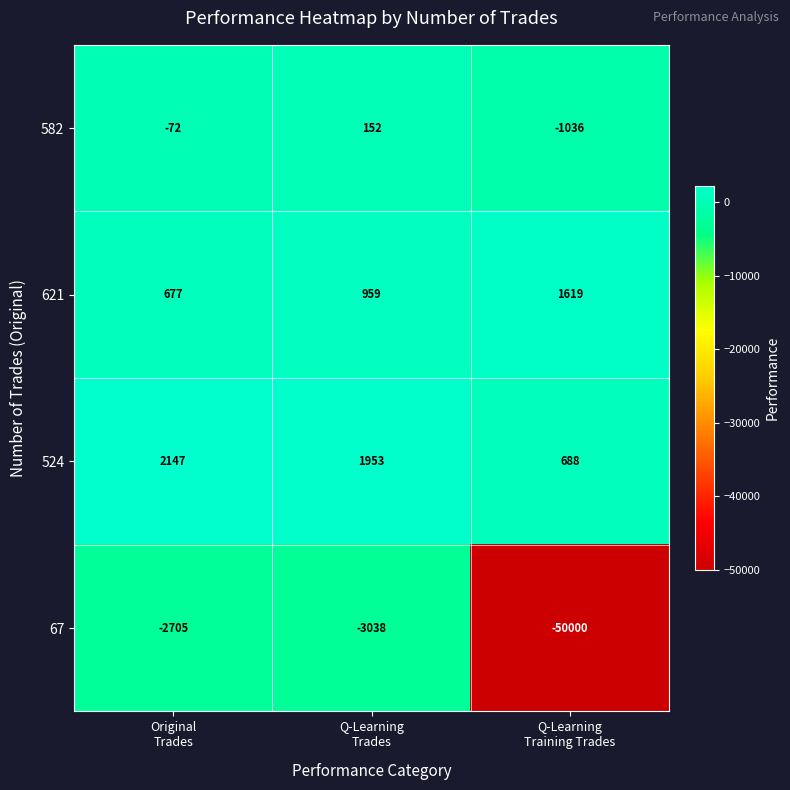

What is the smallest value displayed?

-50000